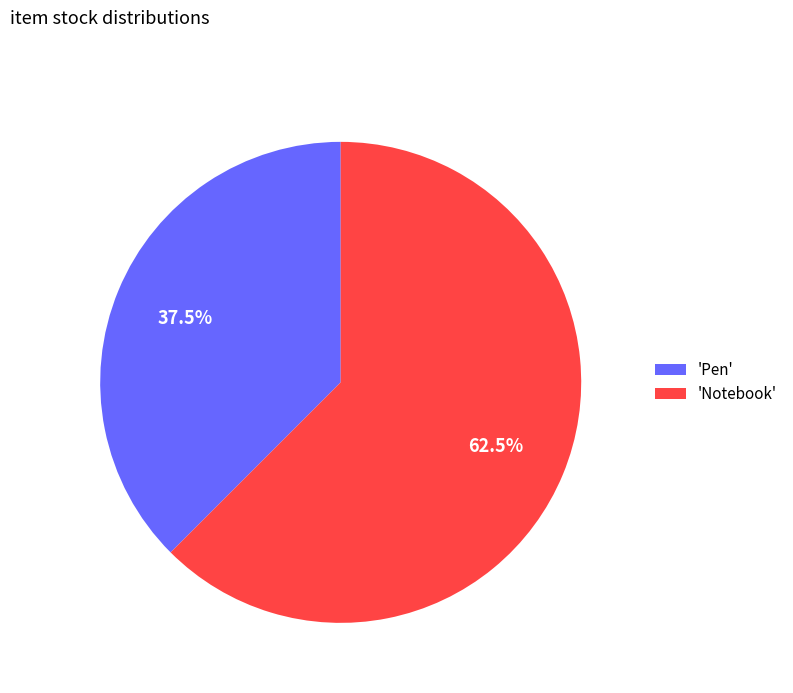

Count the number of slices in the pie.

2